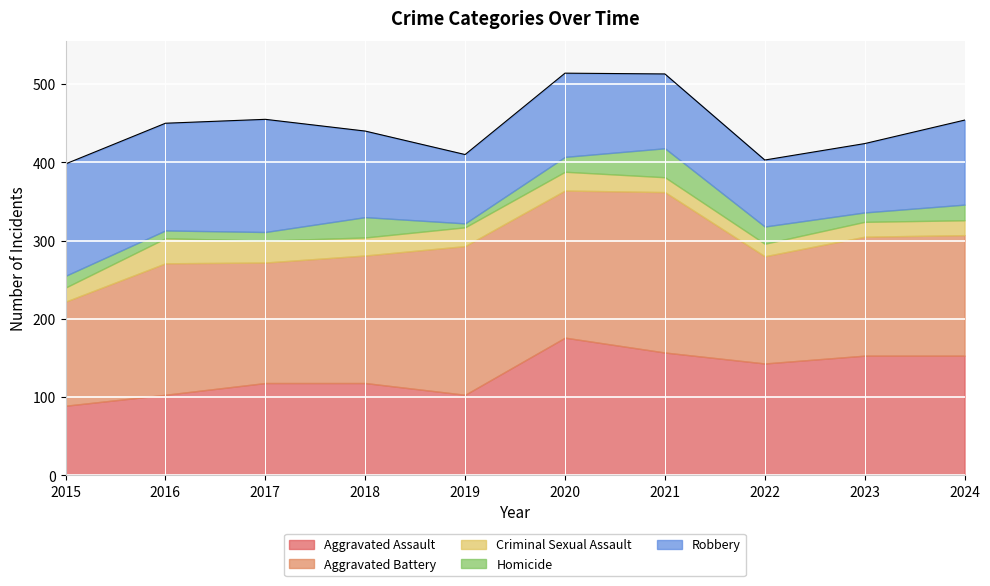

True or false: Aggravated Assault and Criminal Sexual Assault intersect in this chart.

False